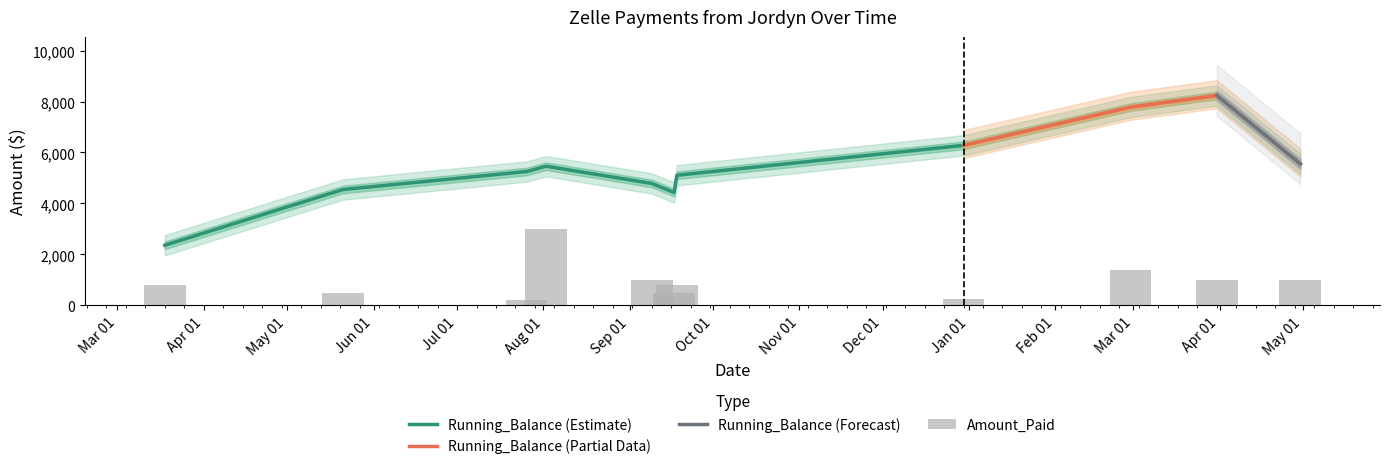

Rank the categories by value from highest to lowest.

2024-08-02, 2025-02-28, 2024-09-09, 2025-03-31, 2025-04-30, 2024-03-18, 2024-09-18, 2024-05-21, 2024-09-17, 2024-12-30, 2024-07-26